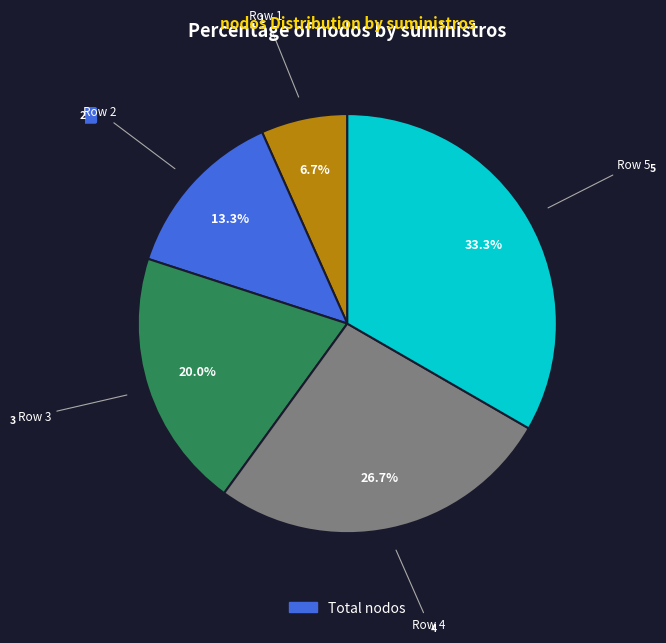

Is there any slice that represents more than half of the pie?

No